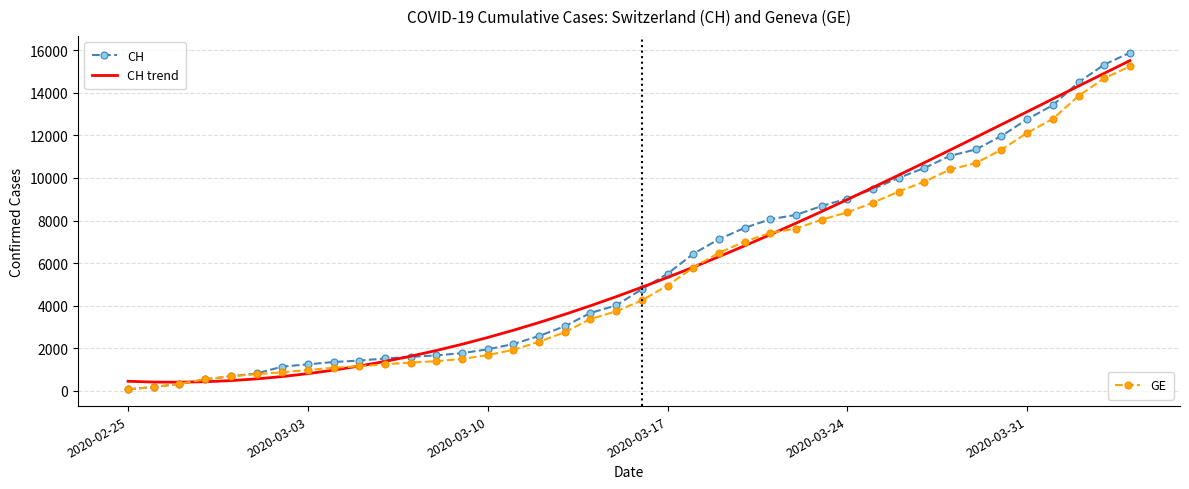

What is the greatest value displayed?

15884.0